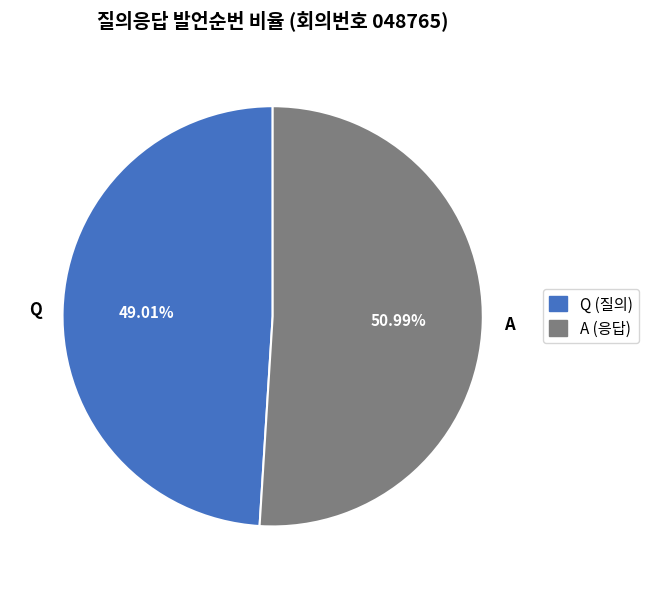

How many segments does this pie chart have?

2